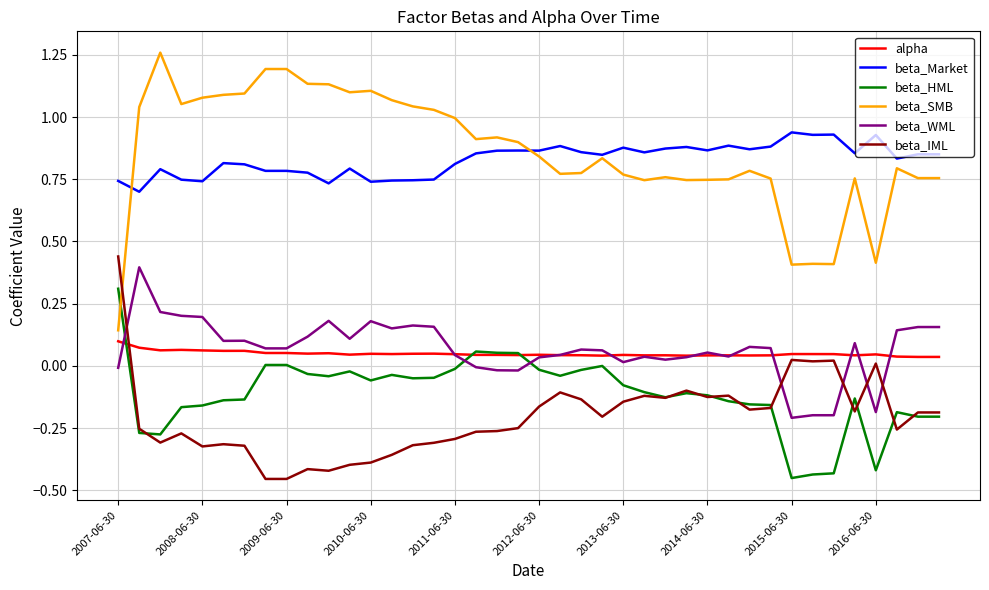

Which series has the widest spread of values?

beta_SMB